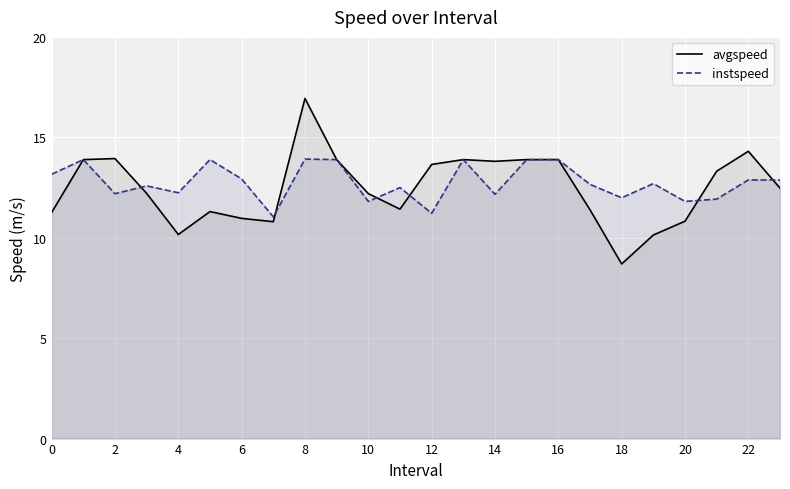

True or false: avgspeed has more than 0 points higher than both neighbors.

True